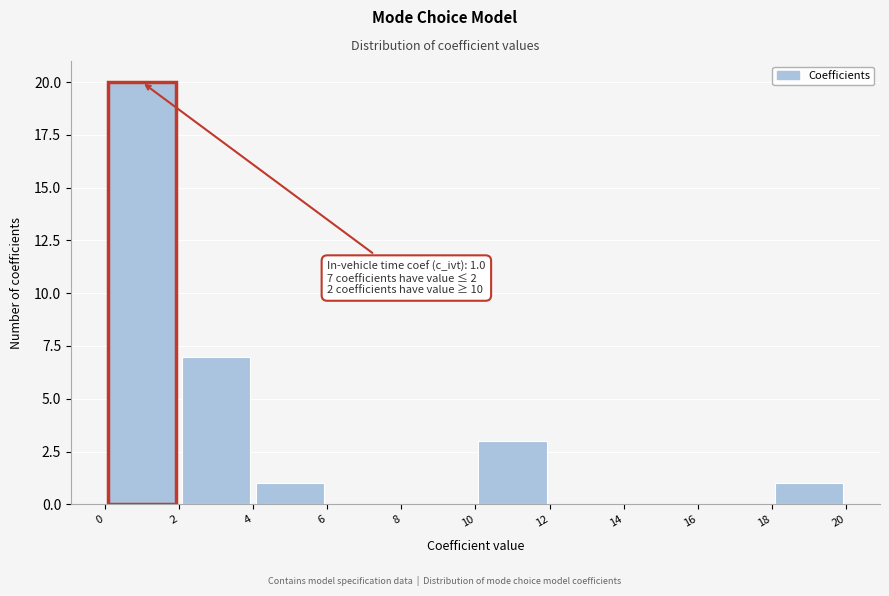

Over which range of the x-axis is the bar tallest?

0 to 2